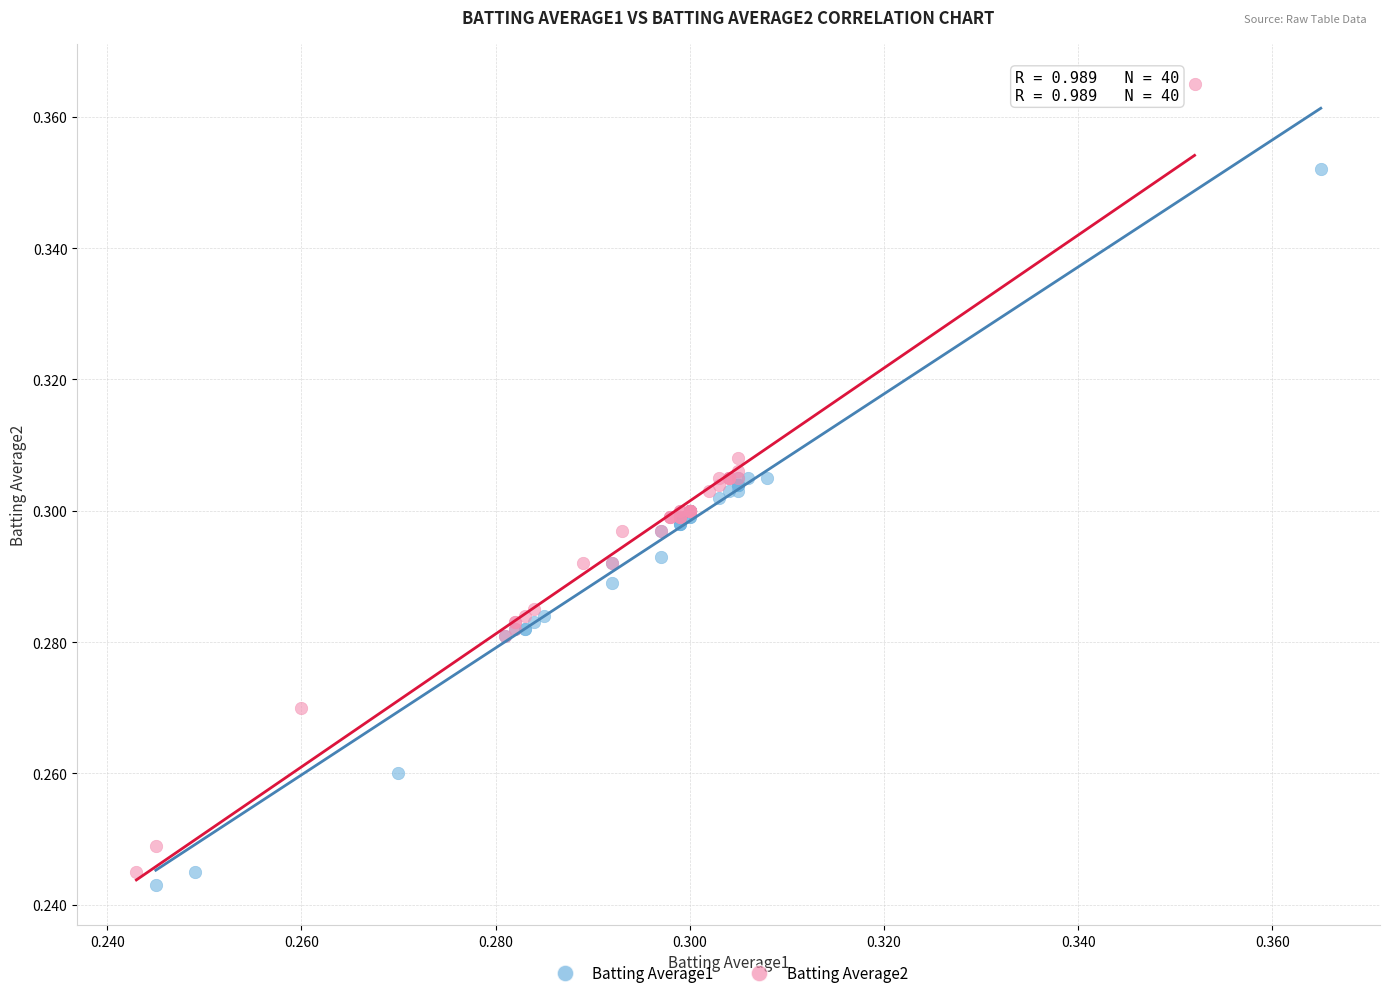

Which series contains the highest Y value?

Batting Average2